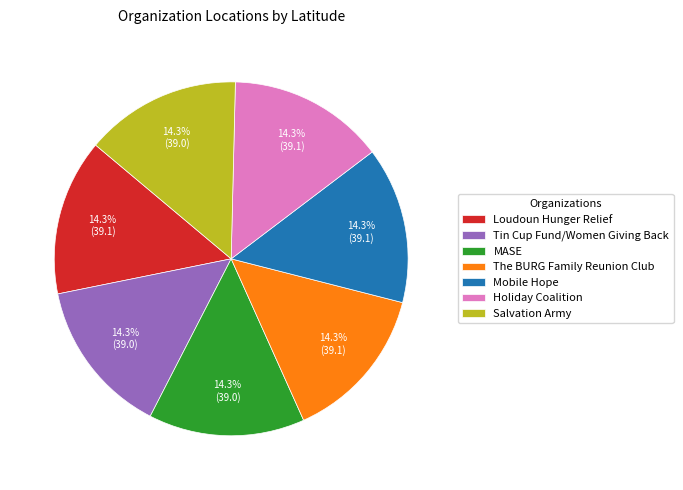

To the nearest percent, what is the average slice percentage?

14%